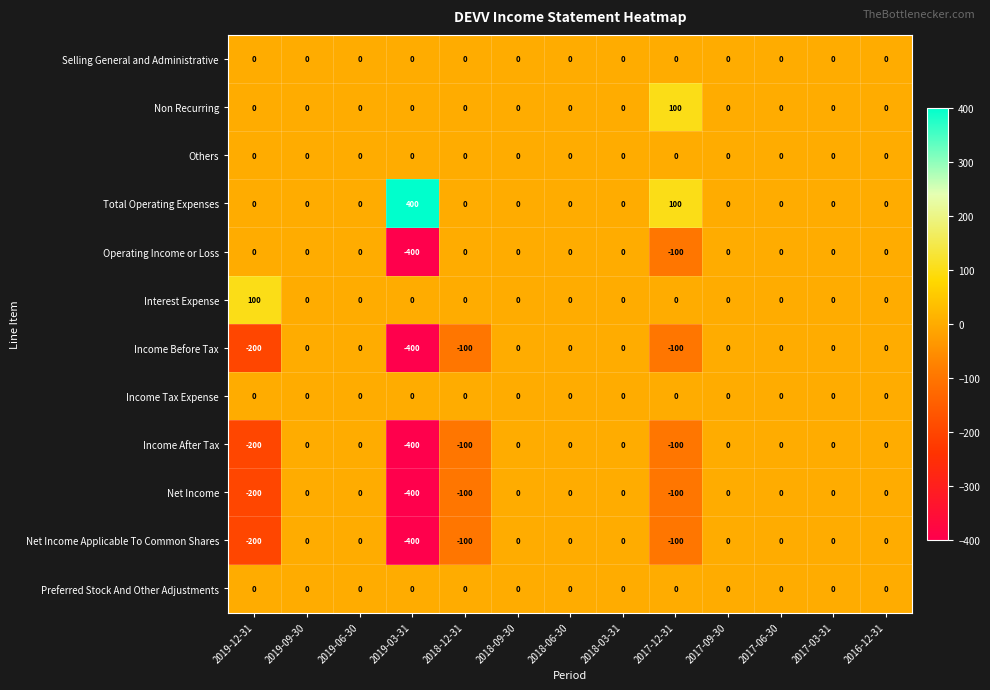

What is the greatest value displayed?

400